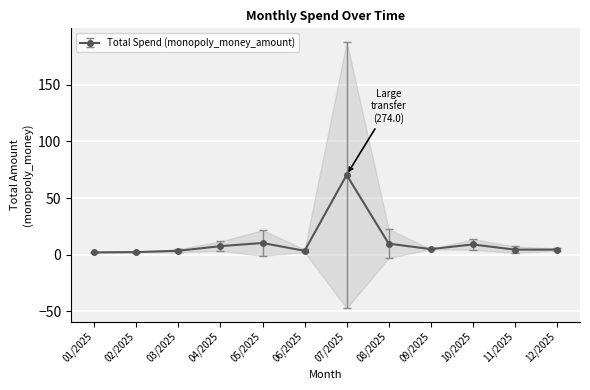

True or false: Total Spend (monopoly_money_amount) has a value of 70.4 at 07/2025.

True